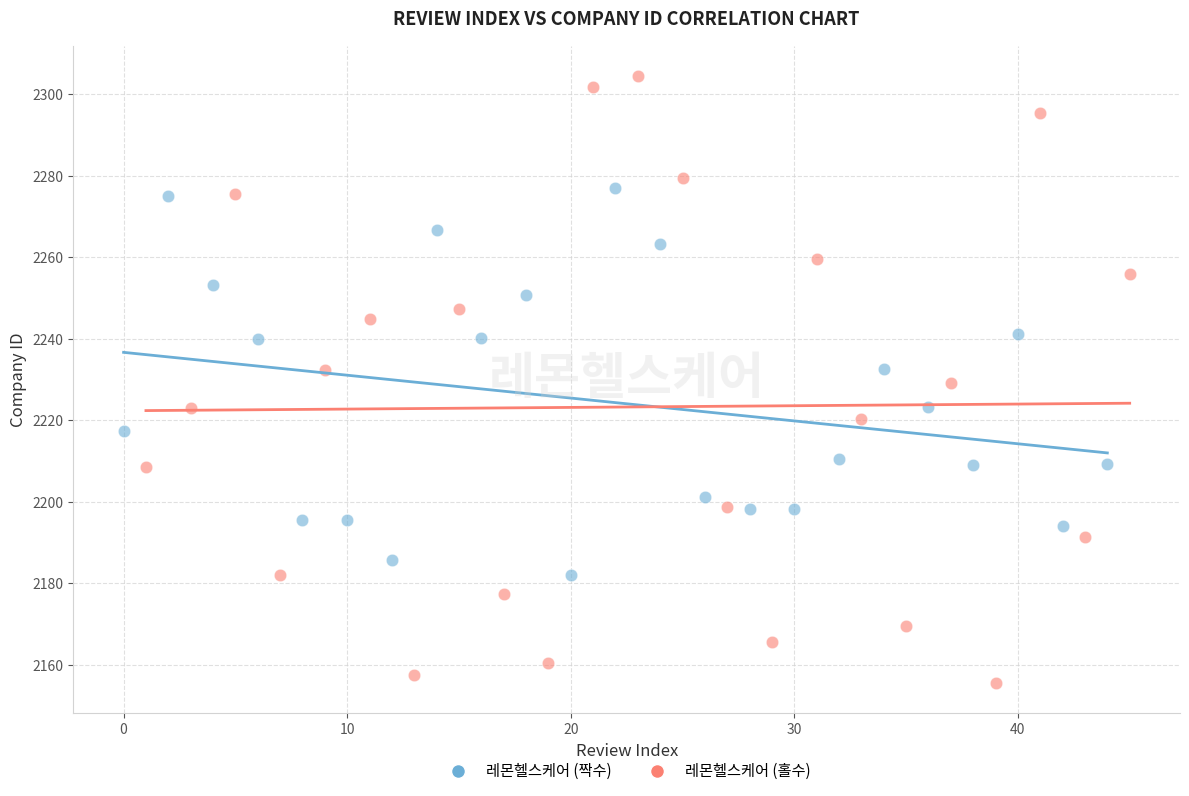

Which series reaches the minimum Y coordinate?

레몬헬스케어 (홀수)